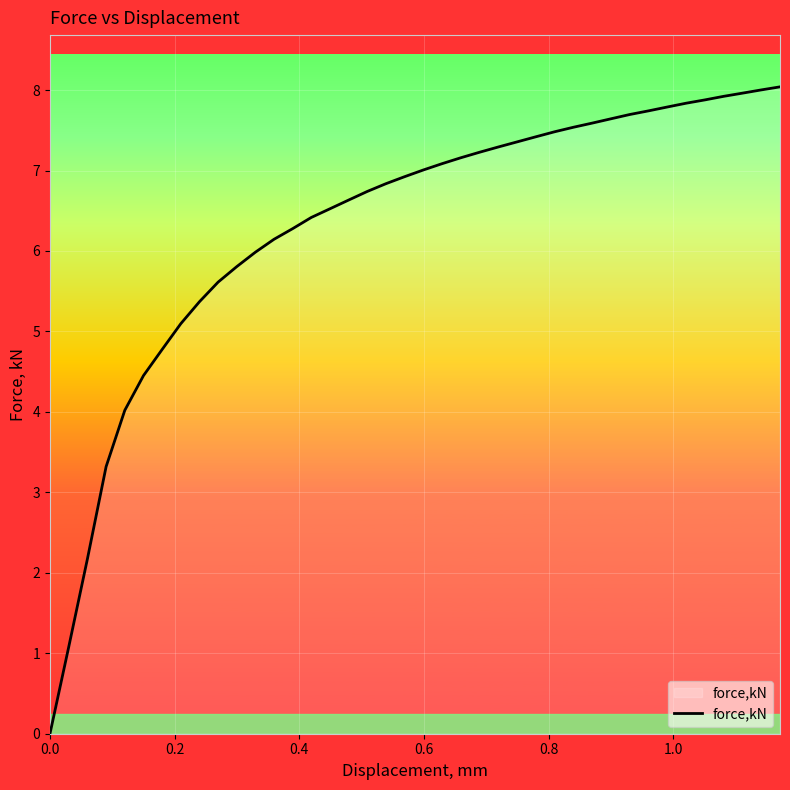

What is the greatest value displayed?

8.0